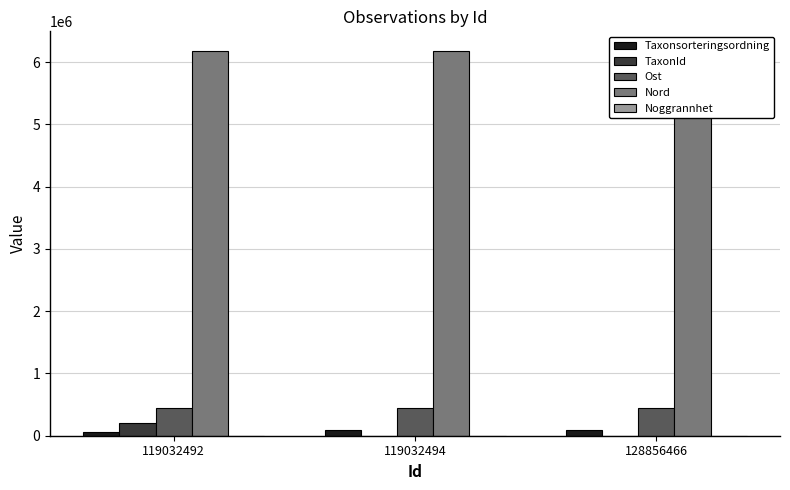

Reading right to left, list all the values displayed in this chart.

Taxonsorteringsordning: 86840	94405	56261
TaxonId: 439	2675	208257
Ost: 442259	442221	442221
Nord: 6186188	6186208	6186208
Noggrannhet: 10	25	25